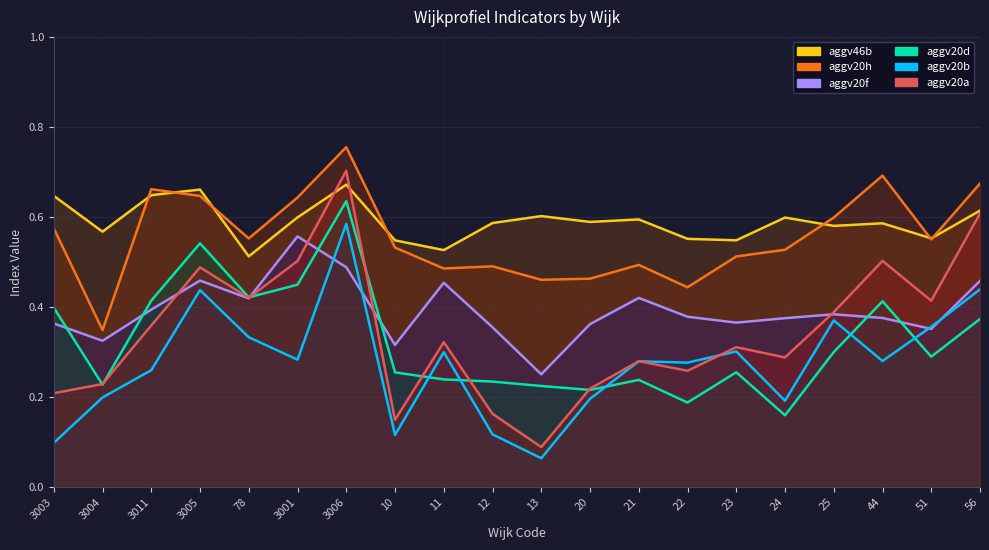

How many lines are shown in the chart?

6